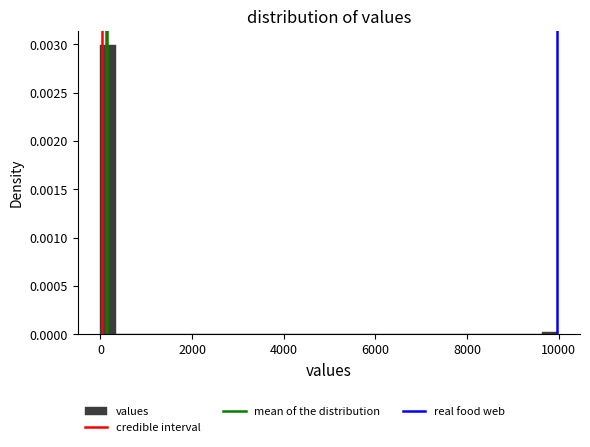

Read against the x-axis, roughly where is the centre of the tallest bar?

200